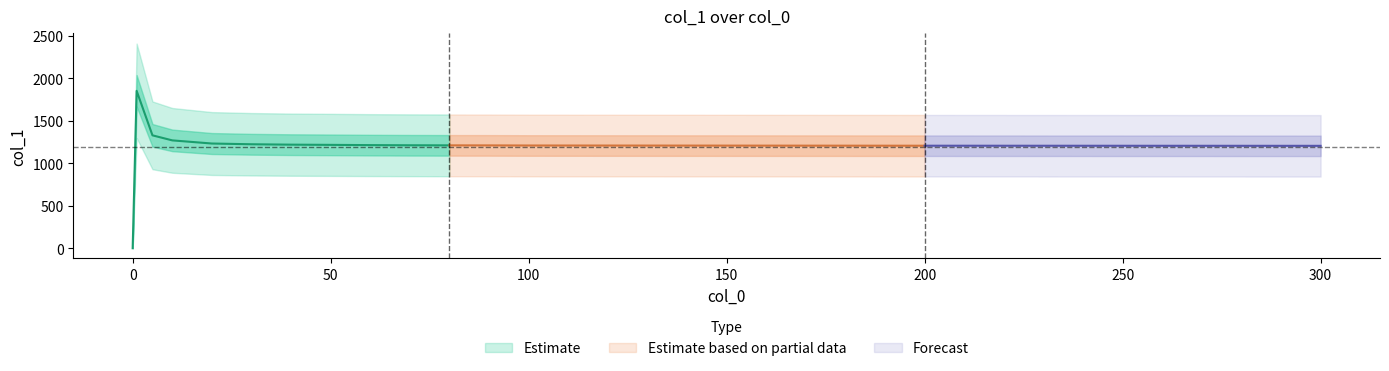

List the labels in order of value, smallest first.

0, 300, 200, 100, 90, 80, 70, 60, 50, 40, 30, 20, 10, 5, 1